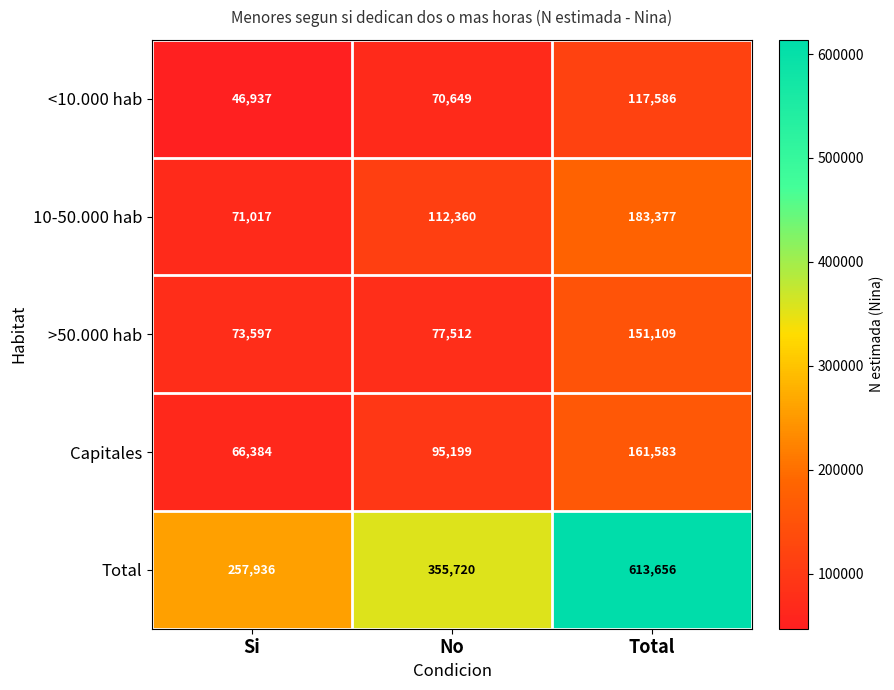

True or false: 10-50.000 hab has a value of 53019 at No.

False